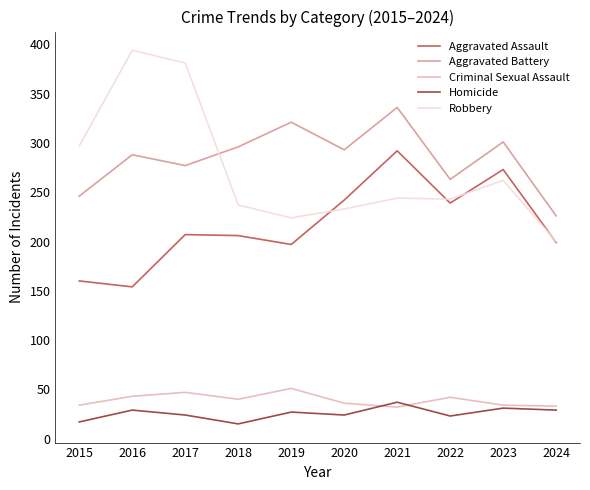

What value does the Aggravated Assault series have at 2022?

239